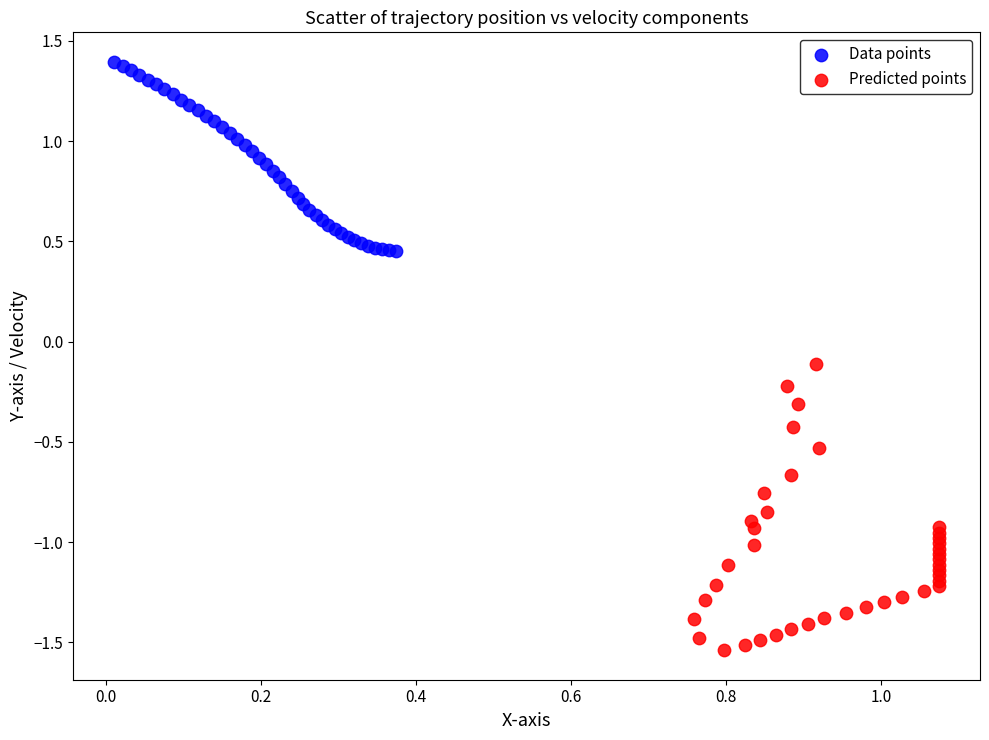

Which series contains the highest Y value?

Data points